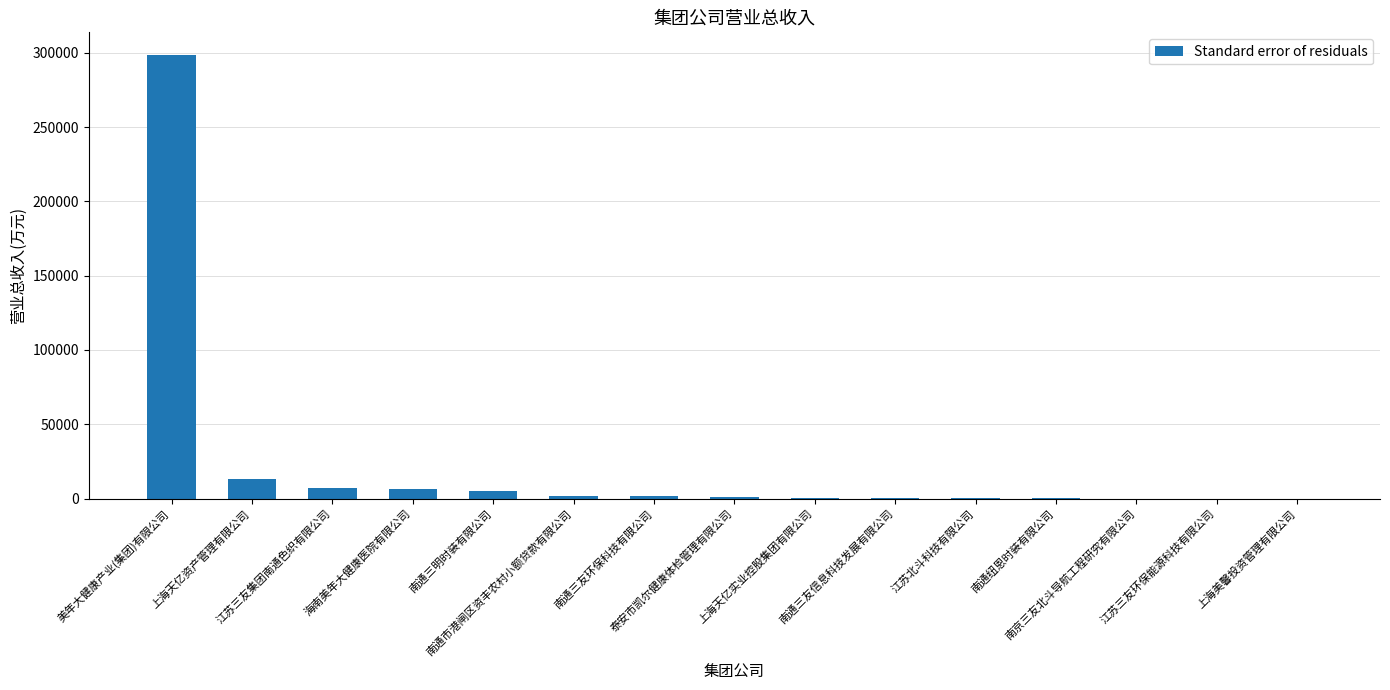

What is the change in value from 海南美年大健康医院有限公司 to 南通市港闸区资丰农村小额贷款有限公司?

-4614.8